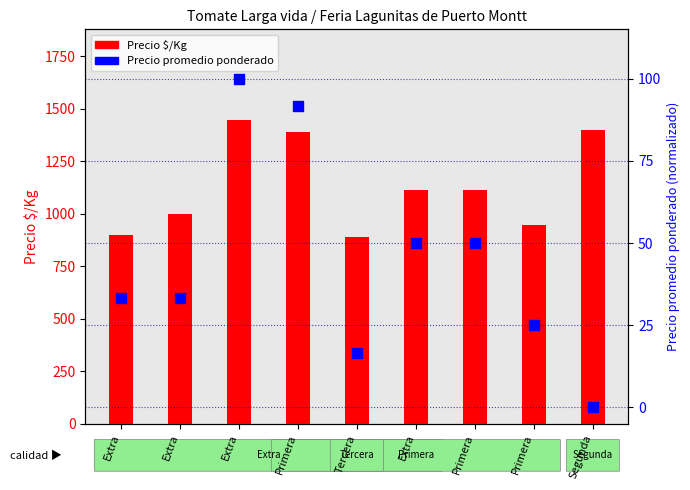

What is the total value across all series at Extra?

933.3